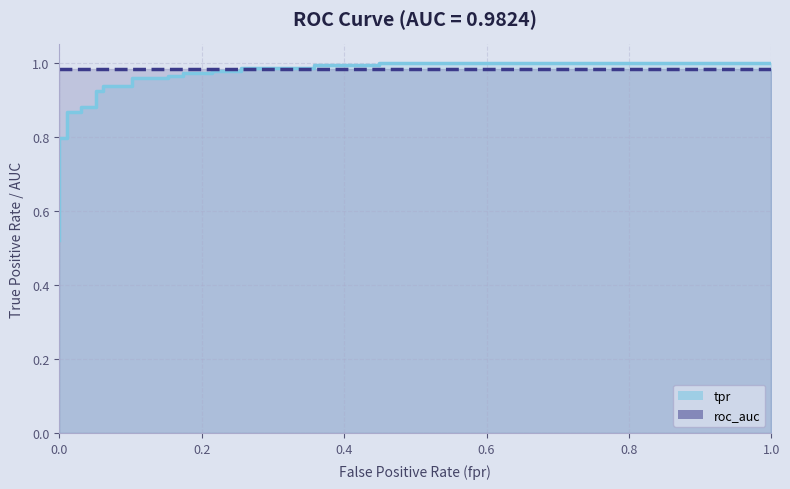

What is the difference between the maximum and minimum values?

0.5